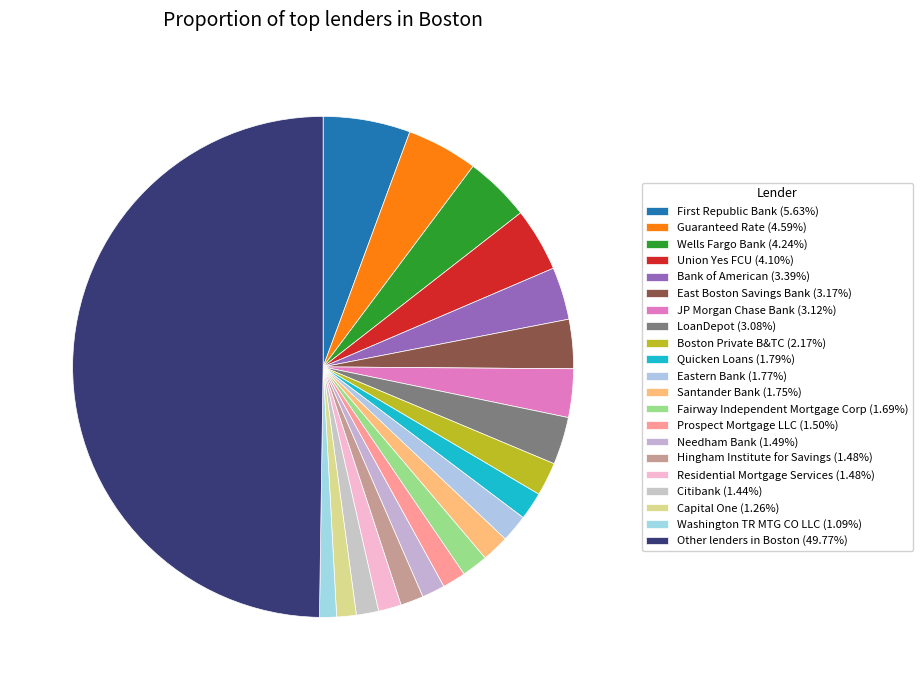

How many slices are in this pie chart?

21